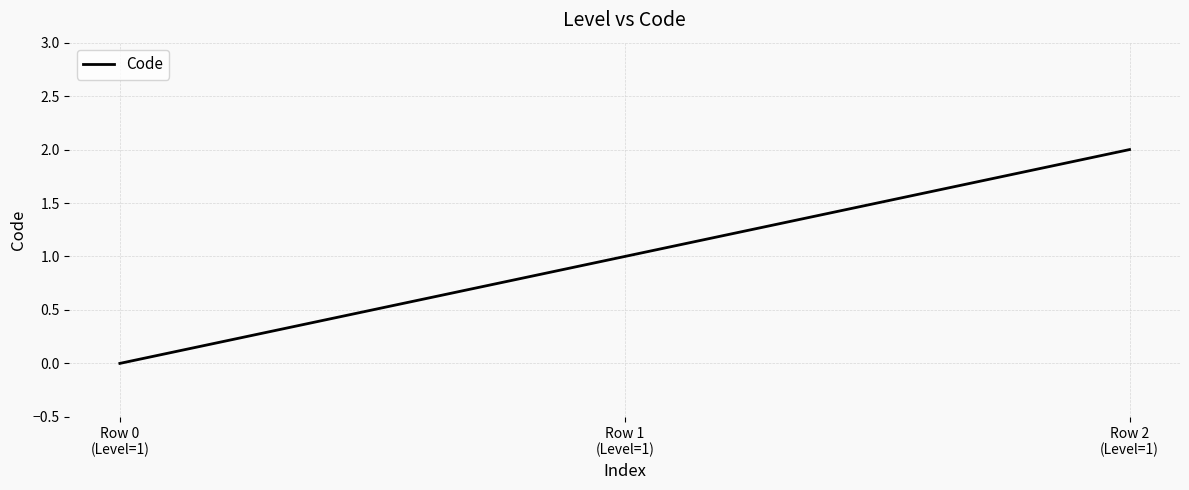

What is the sum of all values?

3